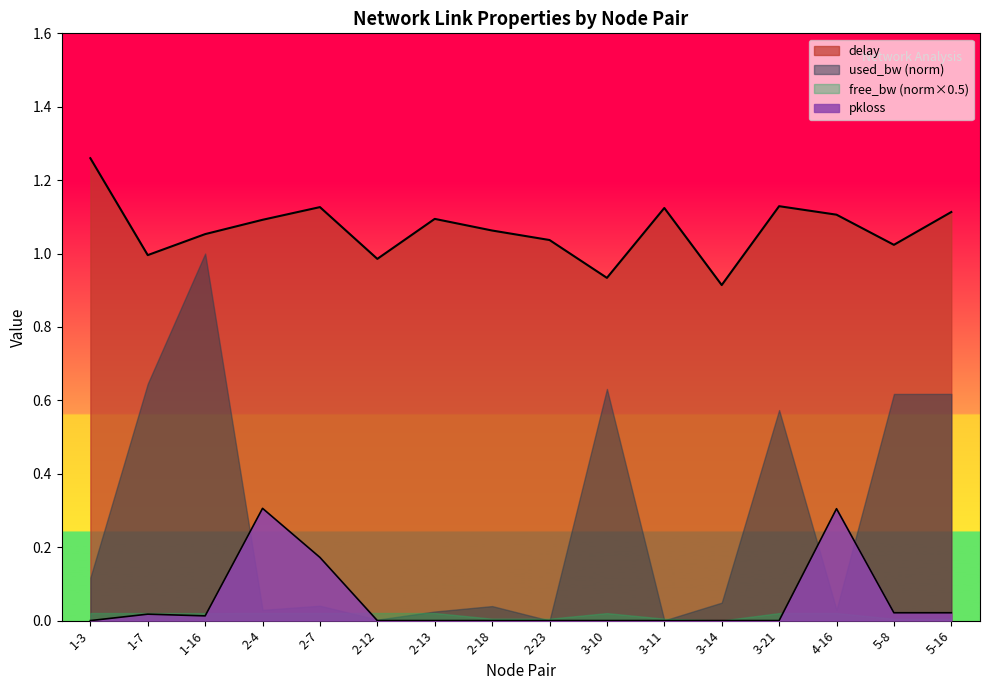

True or false: delay and pkloss cross at least once.

False